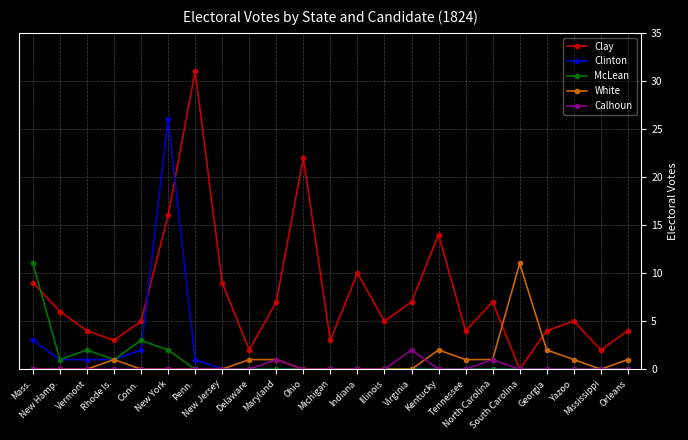

How many interior local valleys does the Clay series have?

7